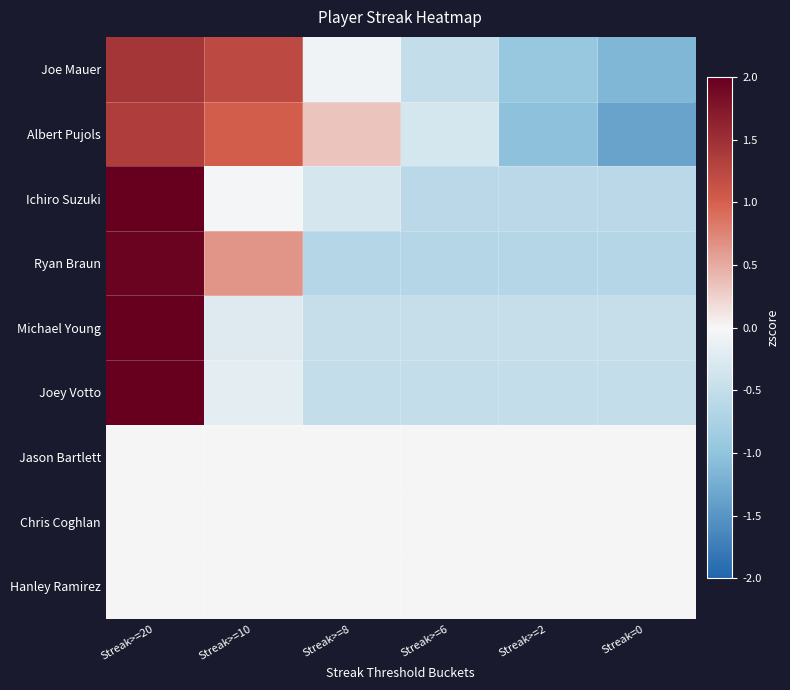

Which category has the highest value across all series?

Streak>=20